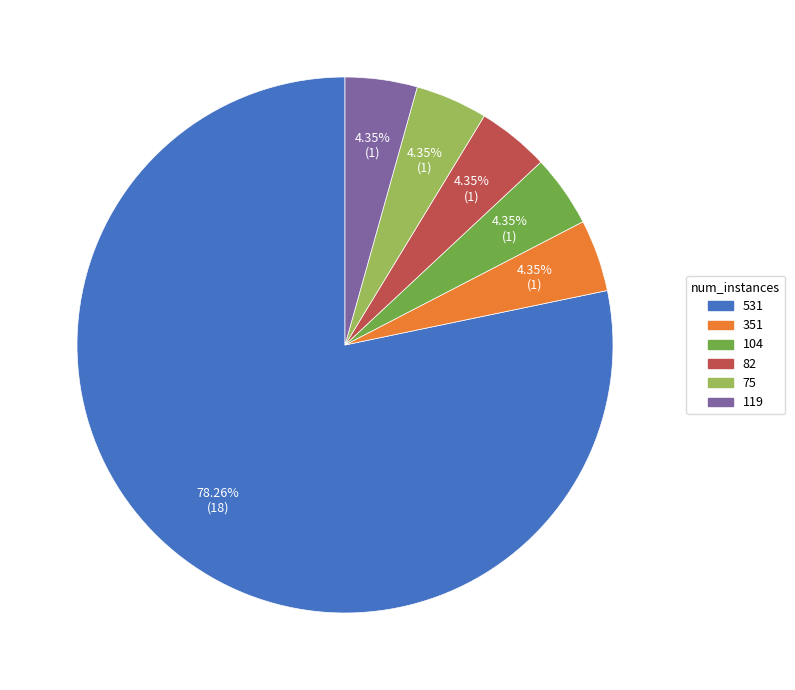

True or false: 82 accounts for 10% of the total.

False